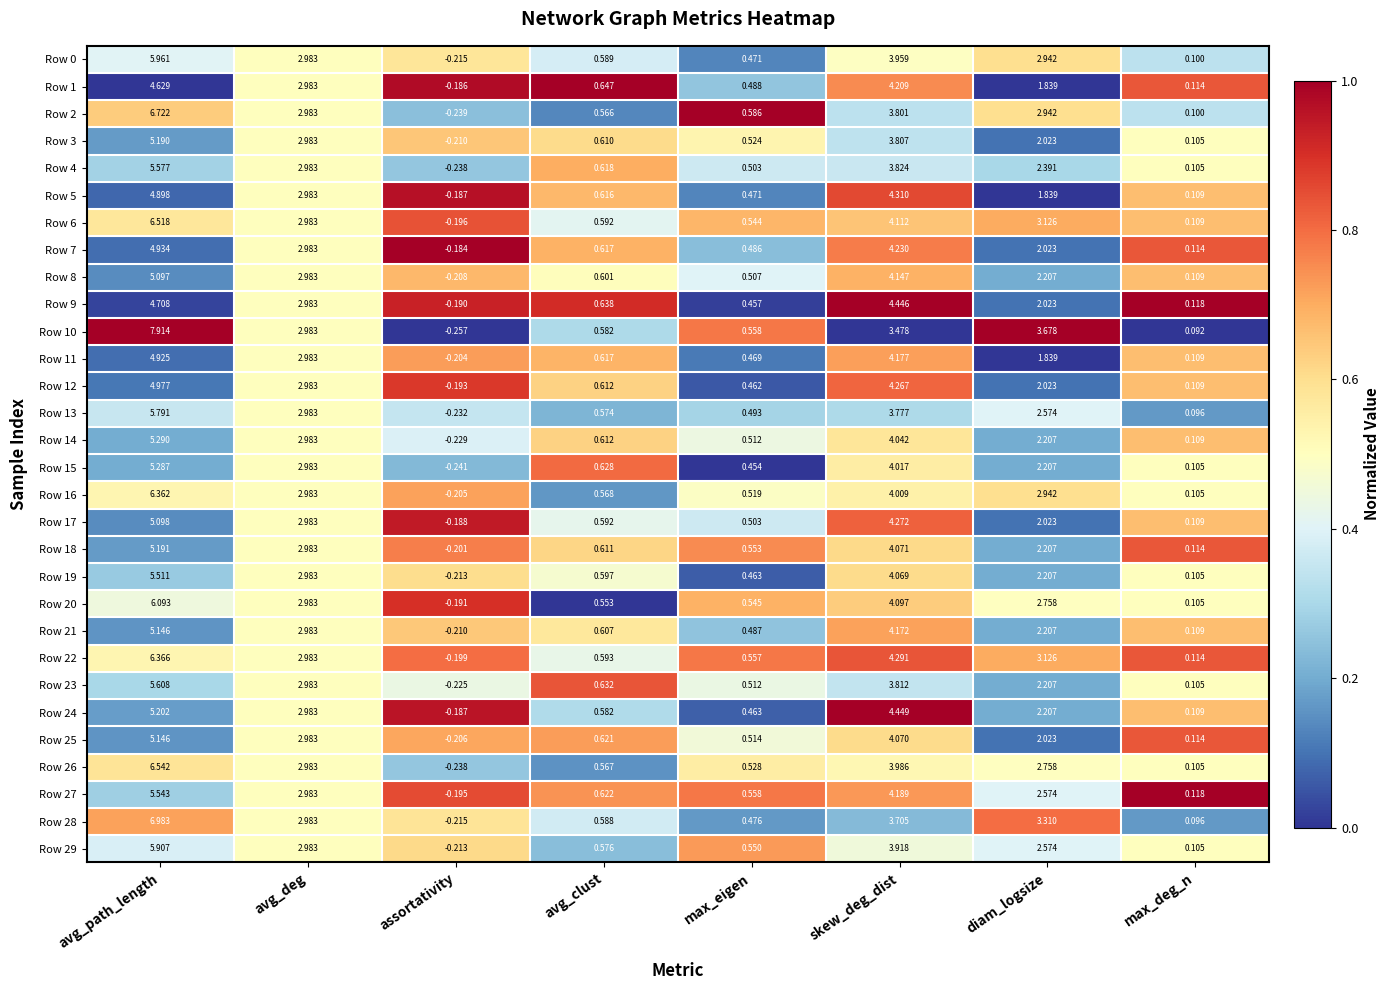

List the labels in order of Row 15 value, smallest first.

assortativity, max_deg_n, max_eigen, avg_clust, diam_logsize, avg_deg, skew_deg_dist, avg_path_length